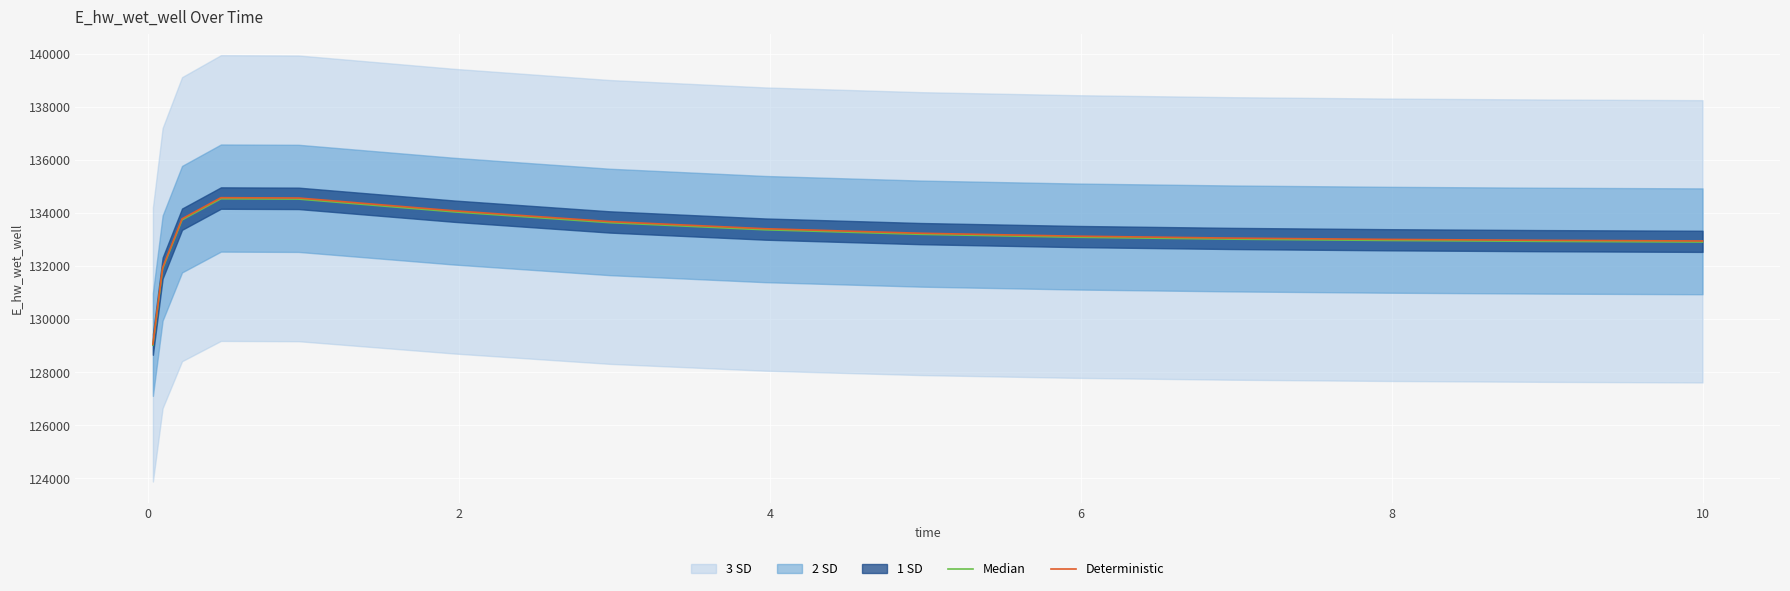

List the series in order of their overall mean, highest first.

Deterministic, Median